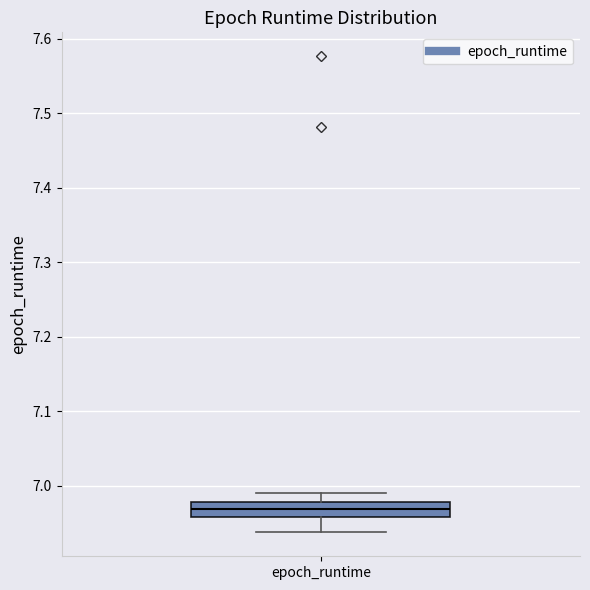

Read this box plot against the y-axis: the position of the median line, the range covered by the box, and the ends of both whiskers. The values are not printed on the chart, so give them approximately, as read against the axis.

median 6.97, box 6.96 to 6.98, whiskers 6.94 to 6.99